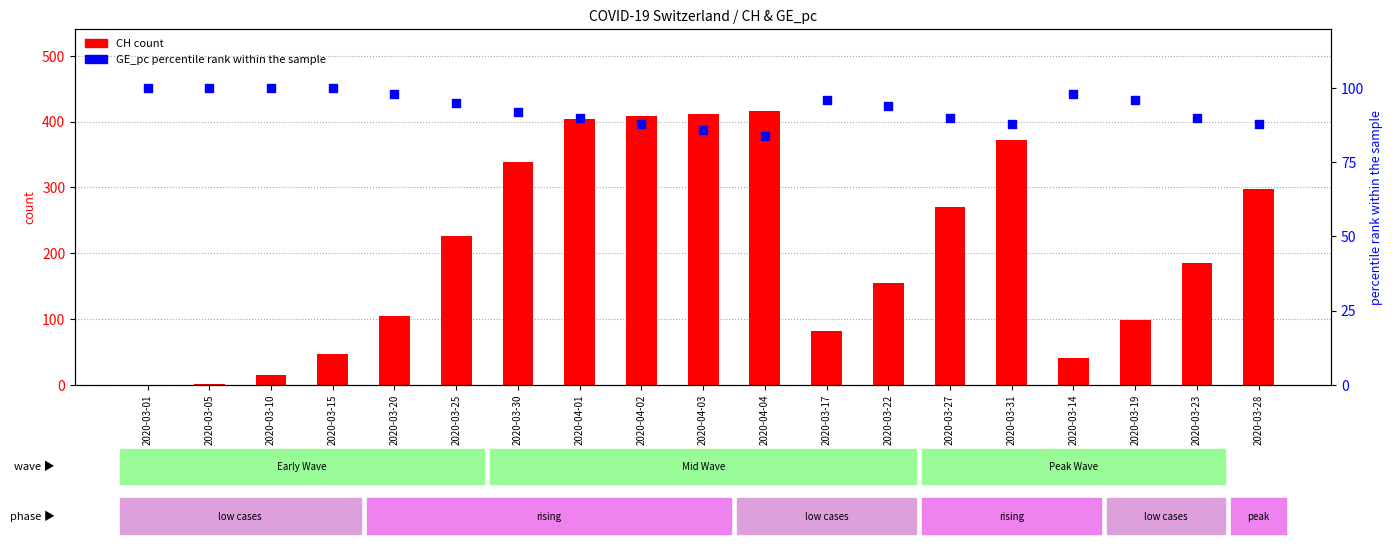

Which series has the largest total across all categories?

CH (count)